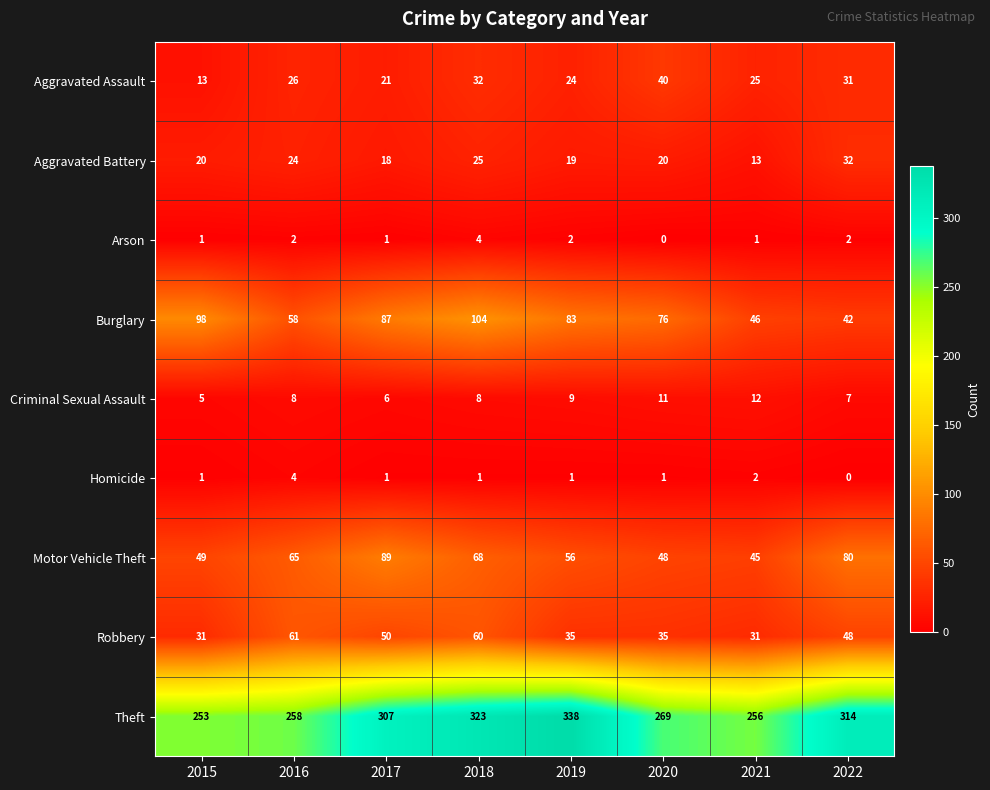

What is the total value across all series at 2019?

567